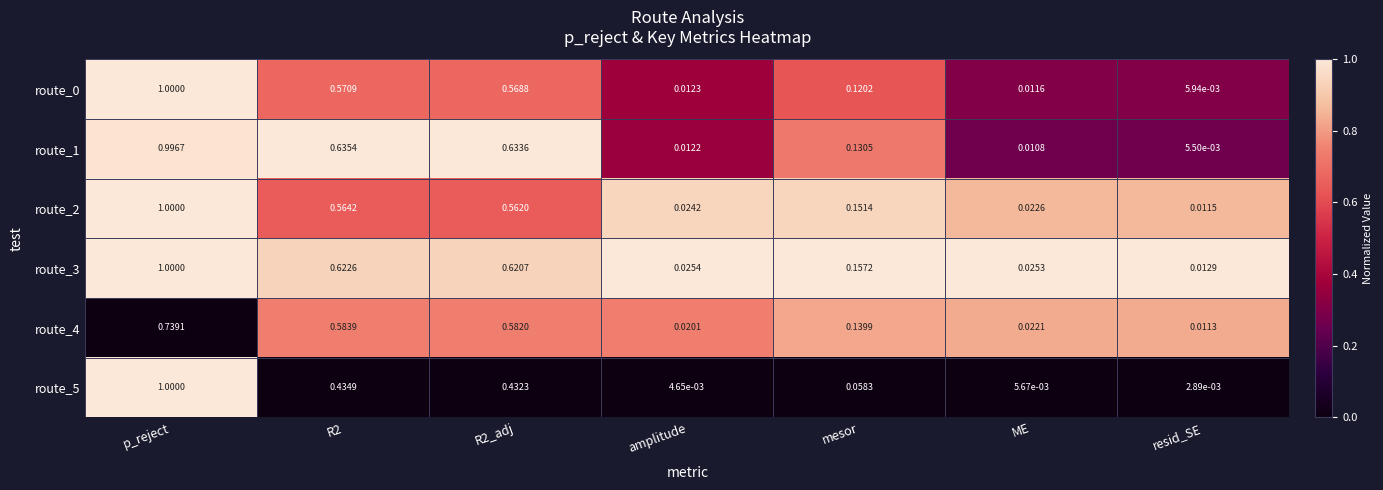

Which label corresponds to the smallest value in the chart?

resid_SE